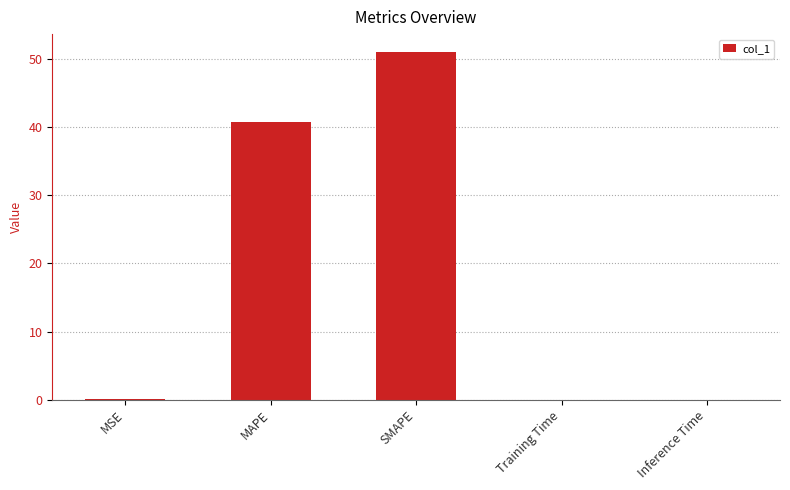

What is the sum of all values?

92.0